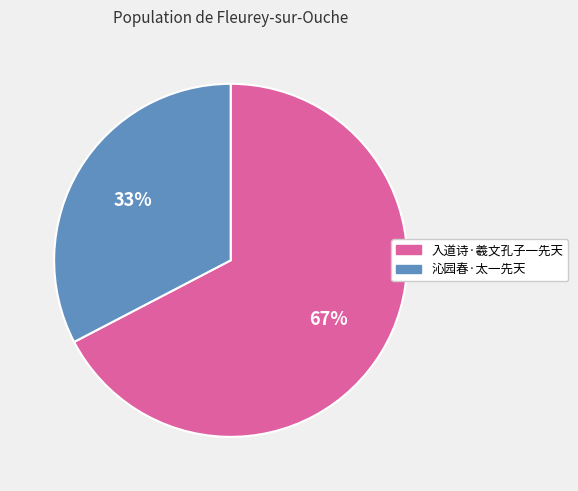

What percentage is the 沁园春·太一先天 slice, to the nearest percent?

33%